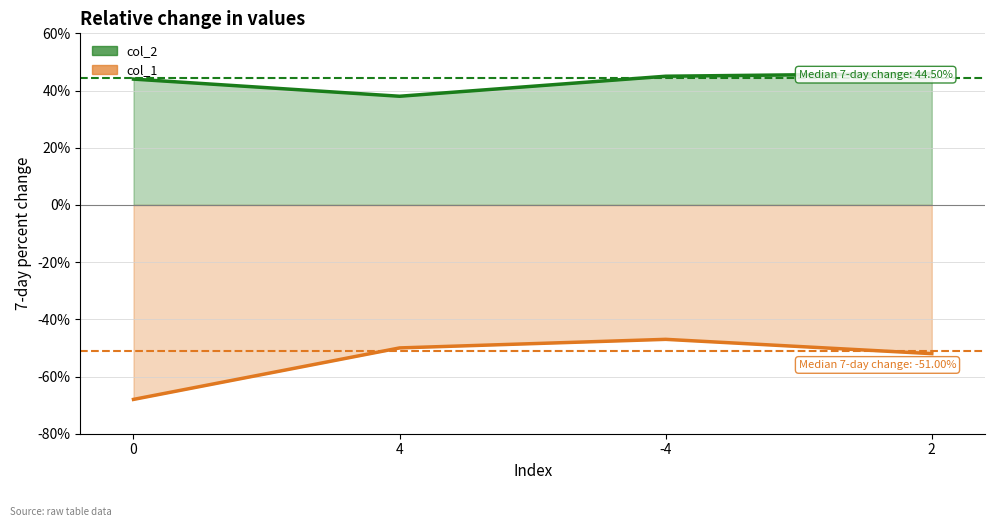

How many data points are above 45?

1